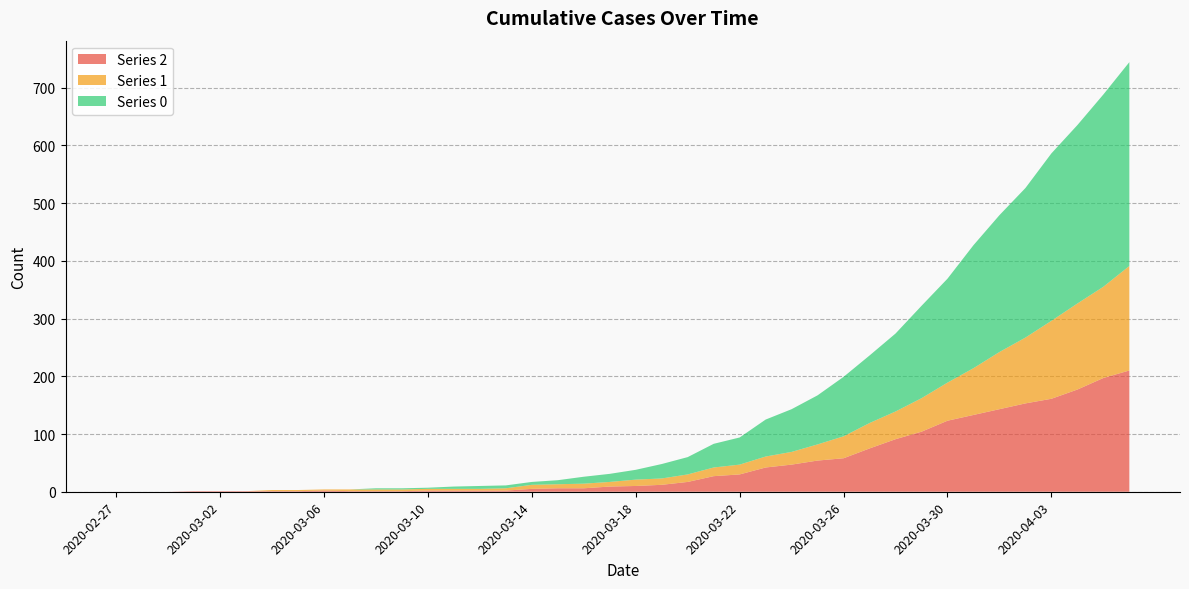

Reading right to left, extract all data points from this chart.

0: 2020-04-06=353	2020-04-05=333	2020-04-04=309	2020-04-03=290	2020-04-02=259	2020-04-01=237	2020-03-31=213	2020-03-30=180	2020-03-29=160	2020-03-28=135	2020-03-27=117	2020-03-26=103	2020-03-25=85	2020-03-24=74	2020-03-23=64	2020-03-22=47	2020-03-21=41	2020-03-20=30	2020-03-19=25	2020-03-18=17	2020-03-17=14	2020-03-16=12	2020-03-15=7	2020-03-14=5	2020-03-13=5	2020-03-12=5	2020-03-11=4	2020-03-10=2	2020-03-09=2	2020-03-08=2	2020-03-07=0	2020-03-06=0	2020-03-05=0	2020-03-04=0	2020-03-03=0	2020-03-02=0	2020-03-01=0	2020-02-29=0	2020-02-28=0	2020-02-27=0
1: 2020-04-06=181	2020-04-05=158	2020-04-04=149	2020-04-03=135	2020-04-02=114	2020-04-01=99	2020-03-31=81	2020-03-30=66	2020-03-29=58	2020-03-28=48	2020-03-27=44	2020-03-26=38	2020-03-25=28	2020-03-24=22	2020-03-23=19	2020-03-22=17	2020-03-21=15	2020-03-20=13	2020-03-19=11	2020-03-18=11	2020-03-17=8	2020-03-16=8	2020-03-15=7	2020-03-14=7	2020-03-13=4	2020-03-12=3	2020-03-11=3	2020-03-10=3	2020-03-09=3	2020-03-08=3	2020-03-07=3	2020-03-06=2	2020-03-05=2	2020-03-04=2	2020-03-03=0	2020-03-02=0	2020-03-01=0	2020-02-29=0	2020-02-28=0	2020-02-27=0
2: 2020-04-06=210	2020-04-05=197	2020-04-04=177	2020-04-03=161	2020-04-02=153	2020-04-01=143	2020-03-31=133	2020-03-30=123	2020-03-29=104	2020-03-28=91	2020-03-27=75	2020-03-26=58	2020-03-25=54	2020-03-24=47	2020-03-23=42	2020-03-22=30	2020-03-21=27	2020-03-20=17	2020-03-19=12	2020-03-18=10	2020-03-17=9	2020-03-16=6	2020-03-15=6	2020-03-14=5	2020-03-13=2	2020-03-12=2	2020-03-11=2	2020-03-10=2	2020-03-09=1	2020-03-08=1	2020-03-07=1	2020-03-06=2	2020-03-05=1	2020-03-04=1	2020-03-03=1	2020-03-02=1	2020-03-01=1	2020-02-29=0	2020-02-28=0	2020-02-27=0